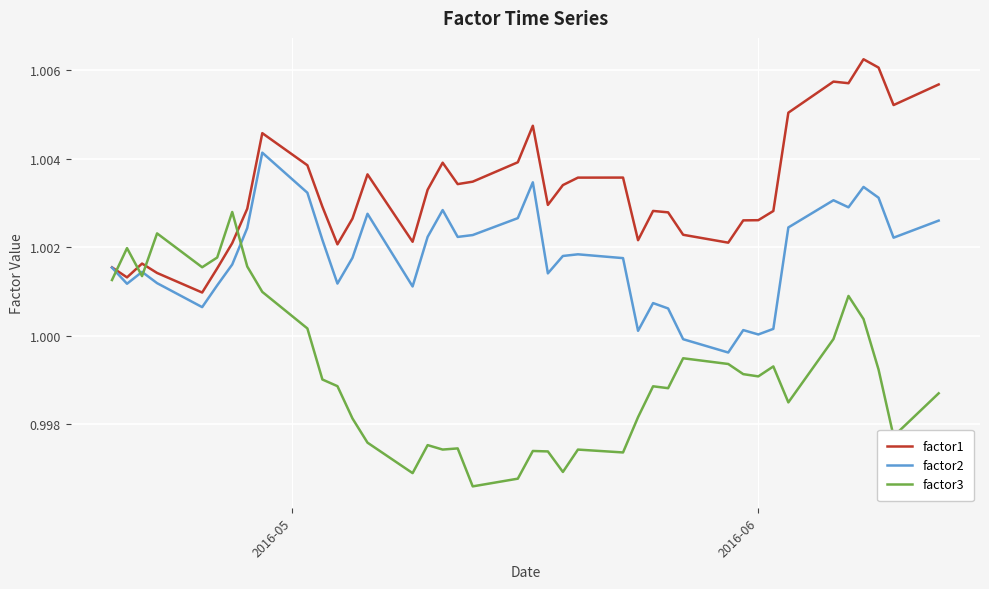

List the series in order of their peak value, highest first.

factor1, factor2, factor3